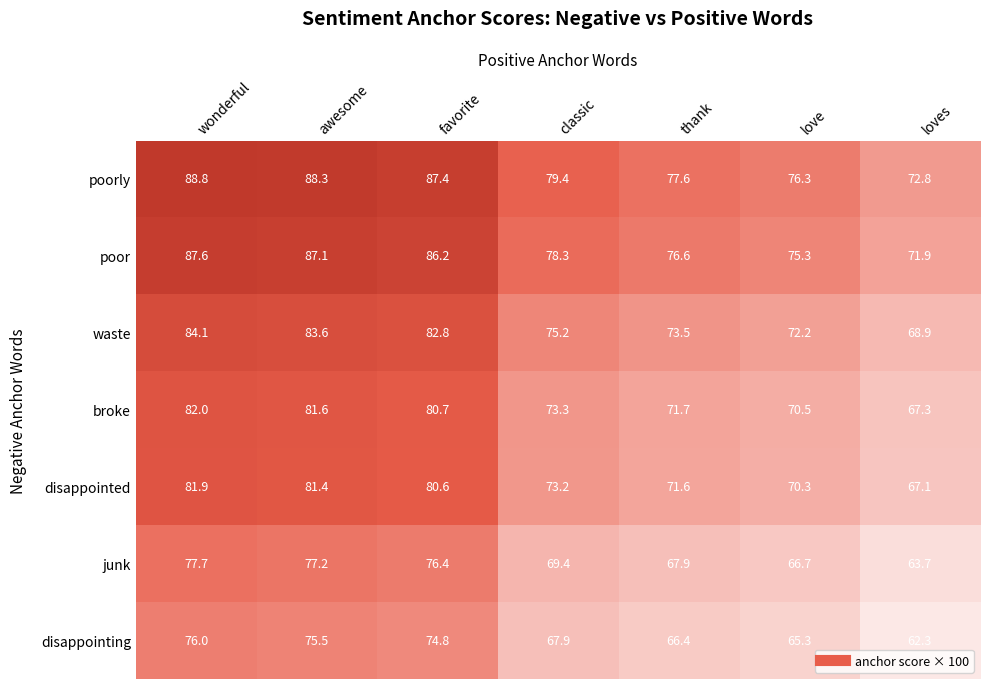

True or false: junk has a value of 63.7 at loves.

True